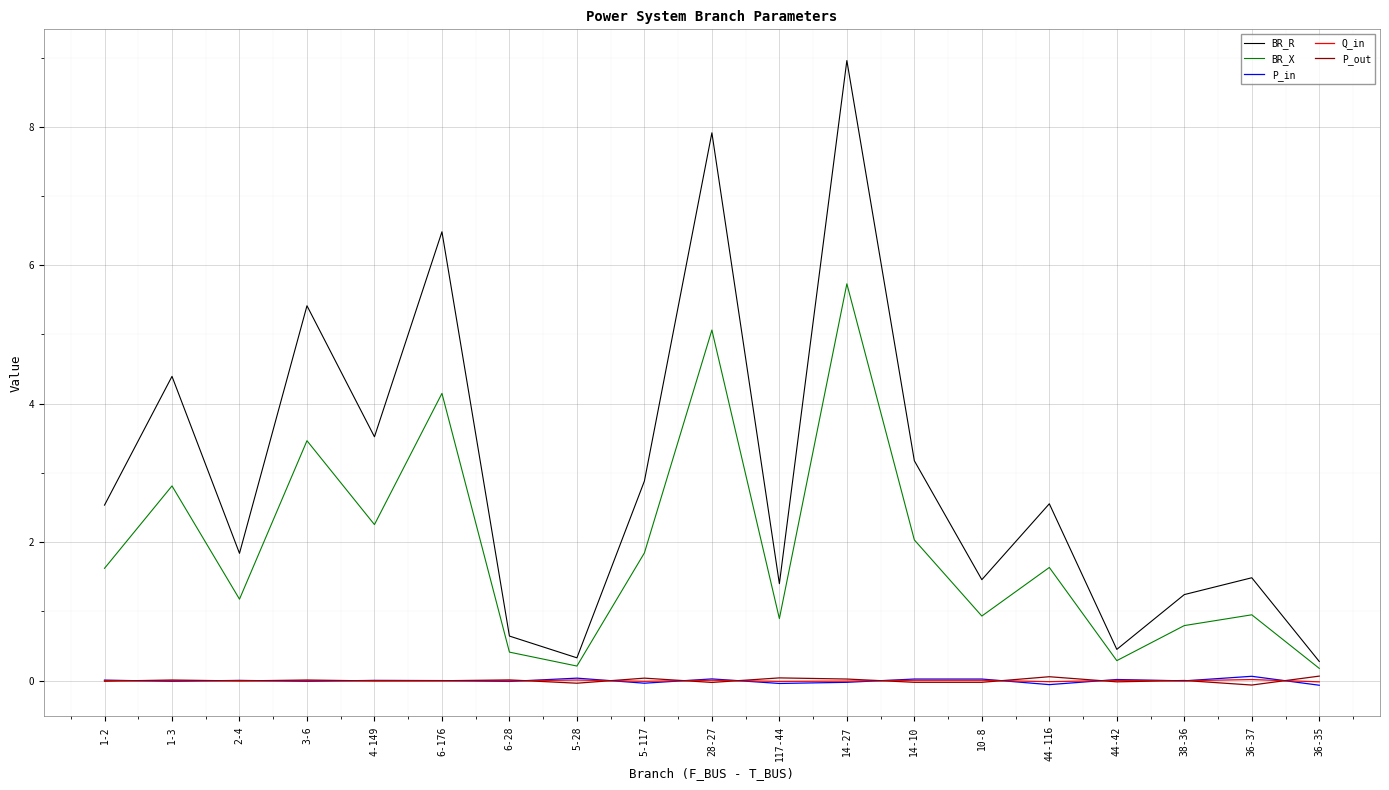

True or false: BR_R and P_out cross at least once.

False